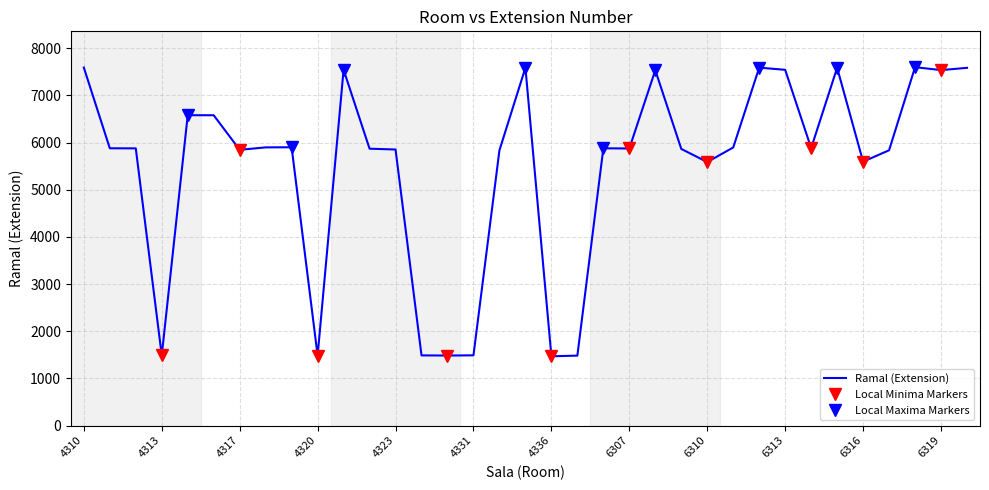

Reading right to left, list all the values displayed in this chart.

7583	7535	7597	5836	5594	7584	5881	7541	7587	5895	5586	5864	7533	5874	5877	1483	1469	7586	5835	1489	1485	1488	5852	5869	7542	1482	5899	5897	5845	6578	6579	1486	5876	5878	7589